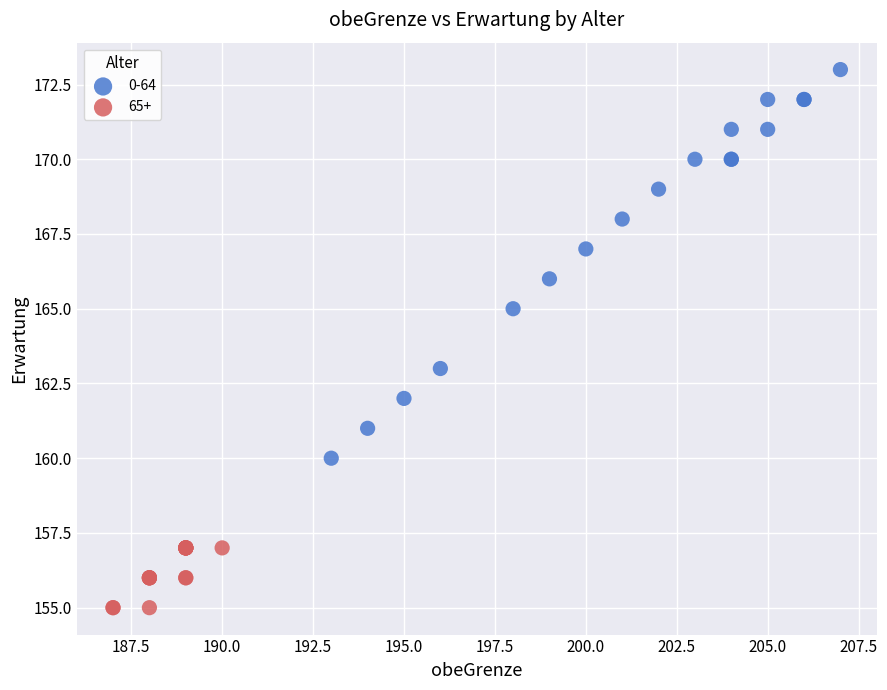

What are all the series names shown in the legend?

0-64, 65+